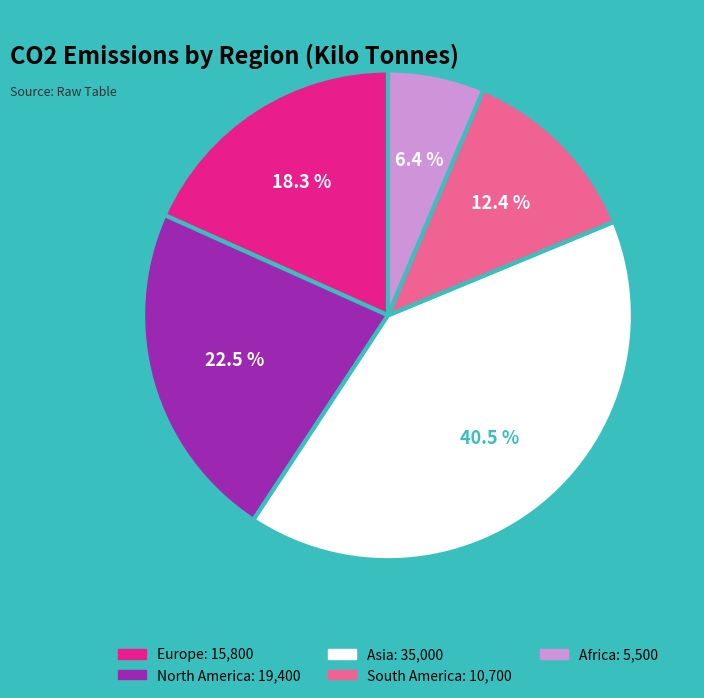

What percentage is NOT represented by Africa?

93.6%